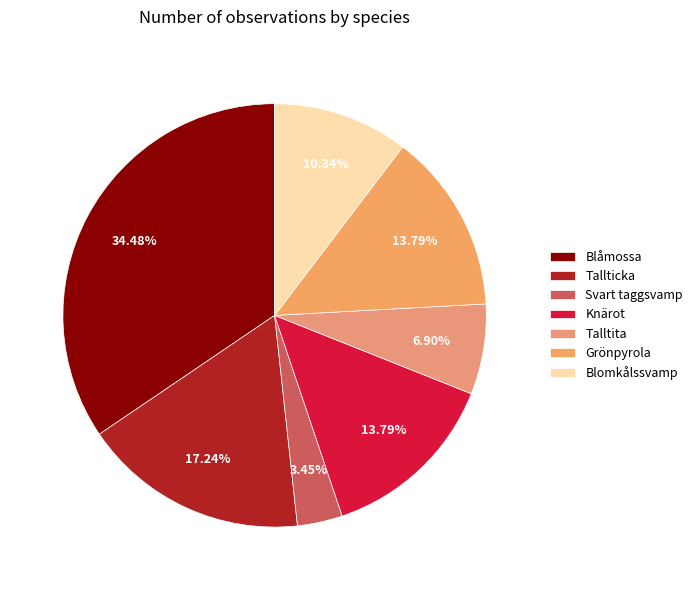

Does Talltita account for over 50% of the chart?

No